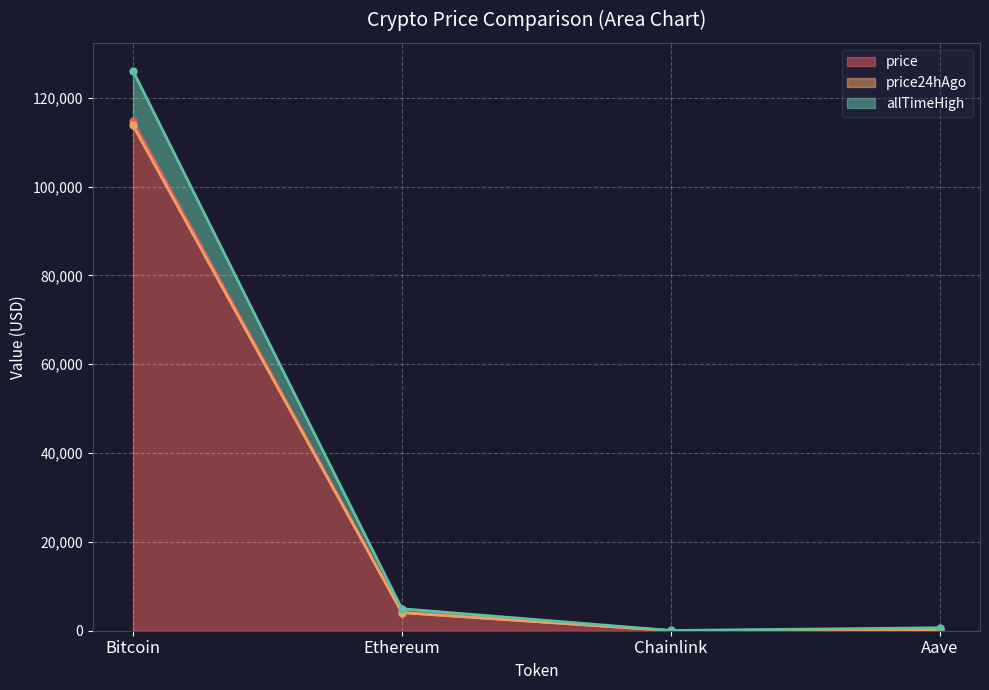

Reading left to right, what are all the values shown in this chart?

price: Bitcoin=114741.0	Ethereum=4138.2	Chainlink=19.8	Aave=252.2
price24hAgo: Bitcoin=113780.0	Ethereum=4073.6	Chainlink=19.0	Aave=247.8
allTimeHigh: Bitcoin=126080.0	Ethereum=4946.1	Chainlink=52.7	Aave=661.7